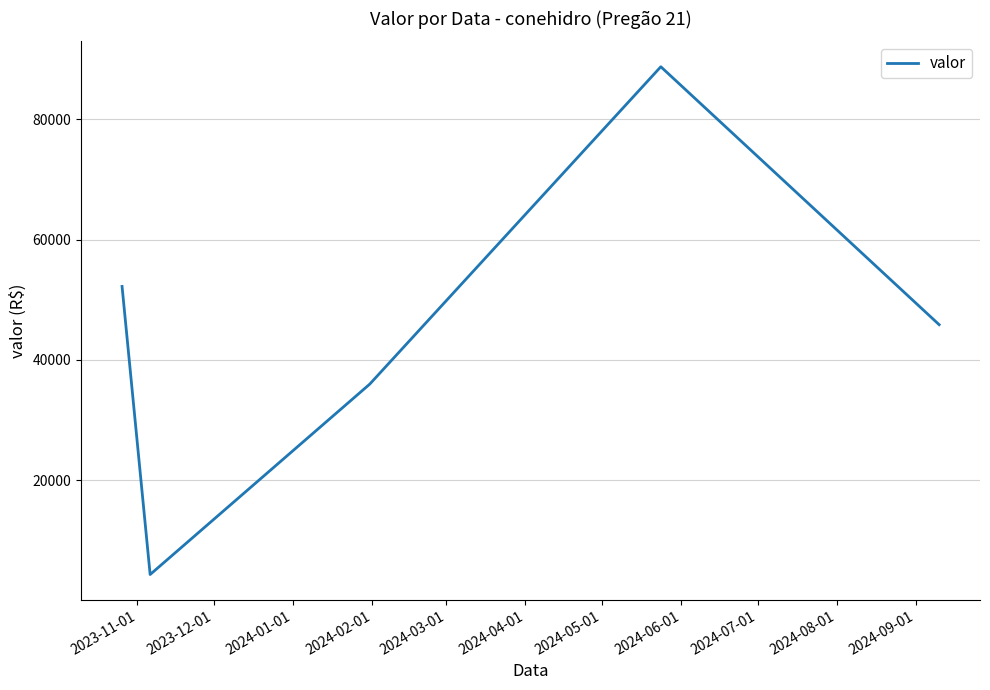

True or false: the data has more than 0 interior local peaks.

True